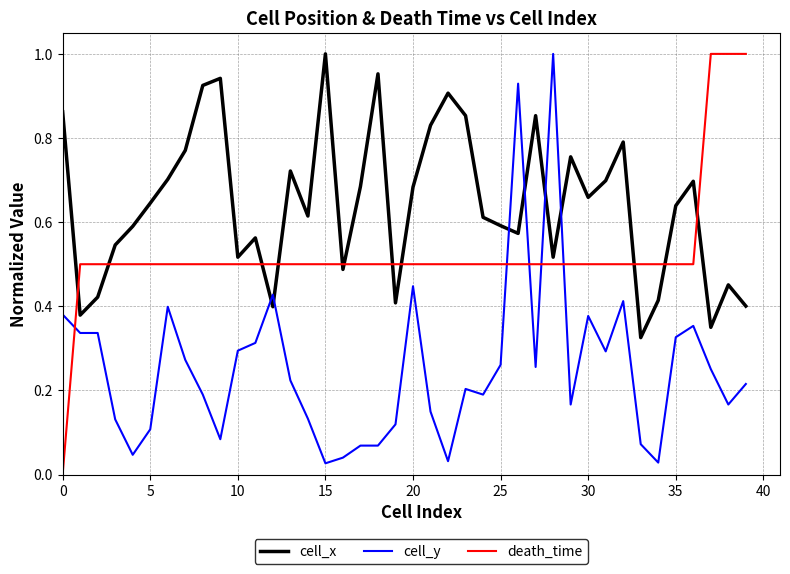

Which series has the largest total across all categories?

cell_x